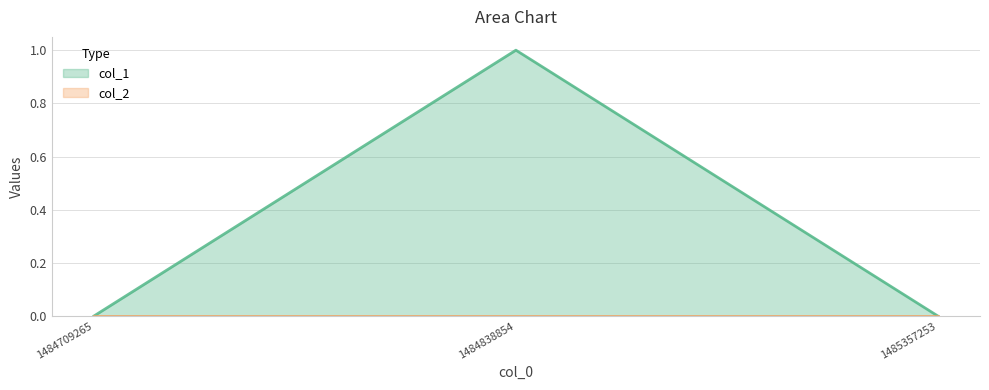

At which category does the chart reach its peak across all series?

1484838854